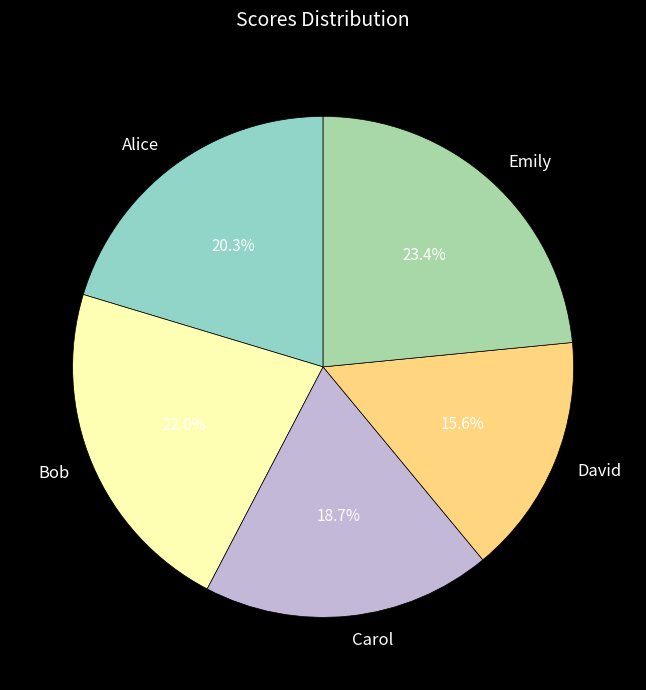

How many segments does this pie chart have?

5